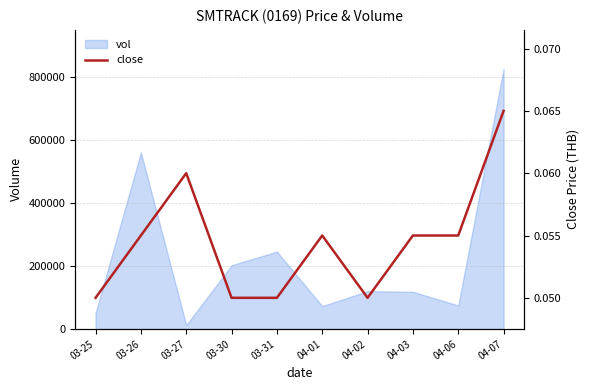

True or false: the data shows 0.1 at 04-06.

True